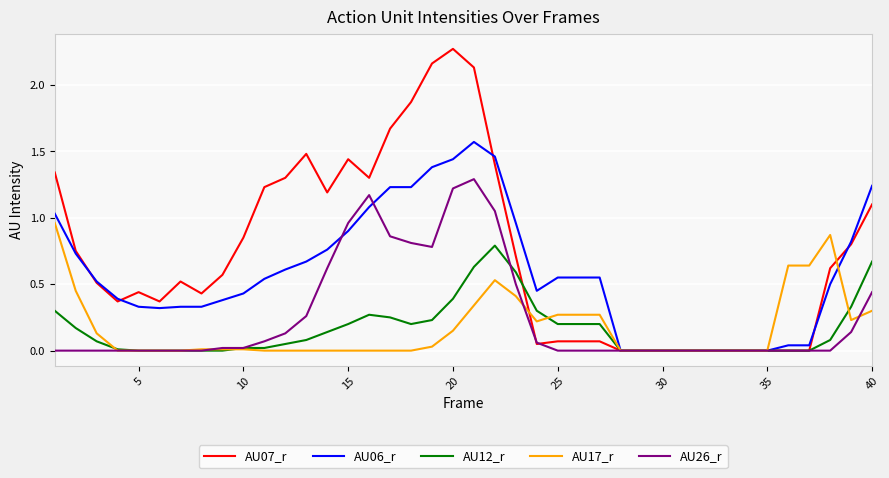

Which series has the largest total across all categories?

AU07_r